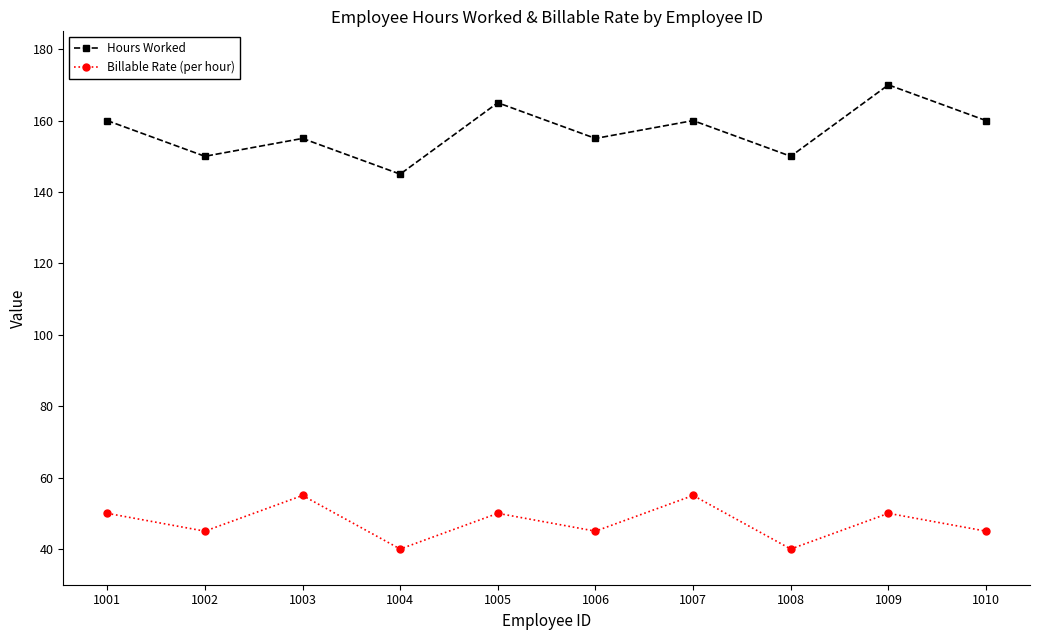

How many lines are shown in the chart?

2